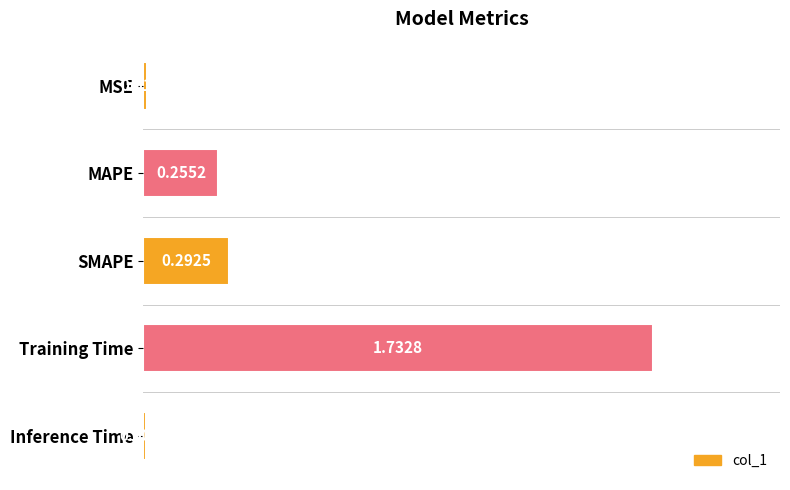

Which label corresponds to the smallest value in the chart?

Inference Time